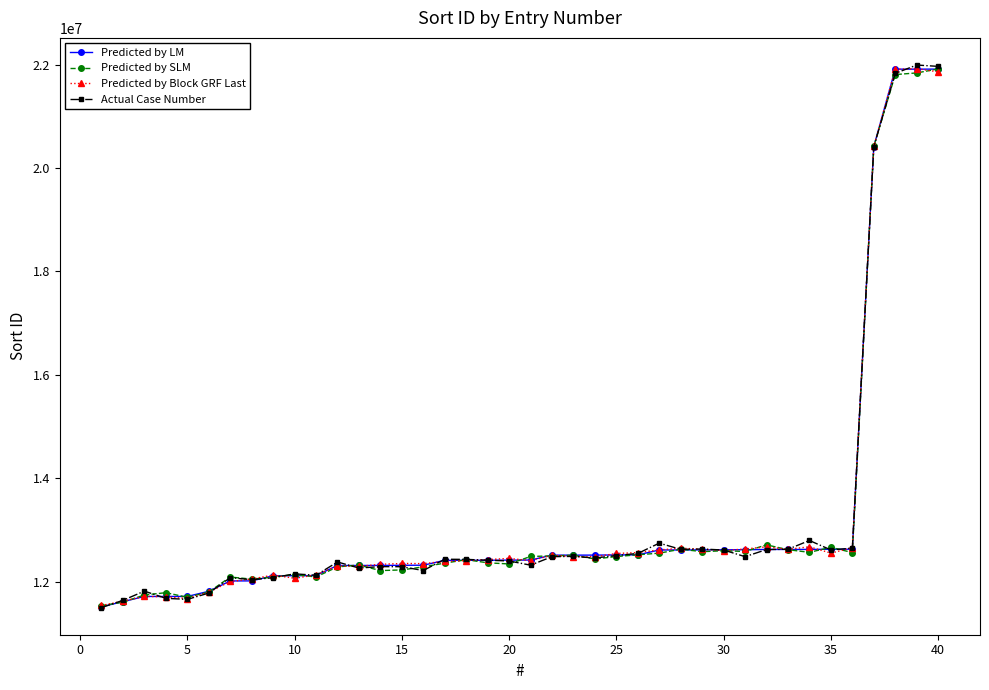

True or false: Actual Case Number has more than 0 interior local peaks.

True